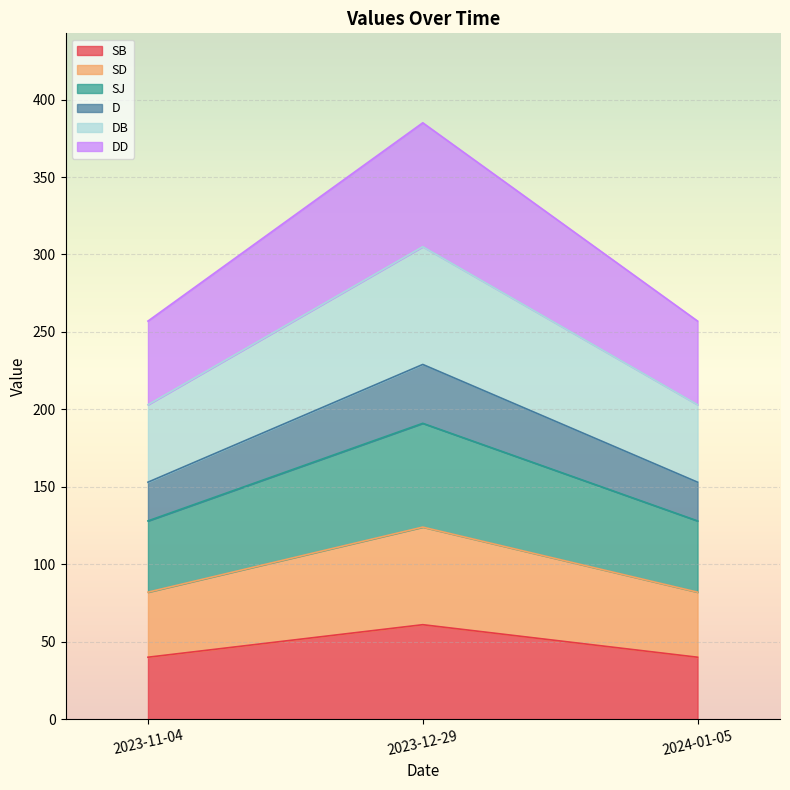

What is the total value across all series at 2023-12-29?

385